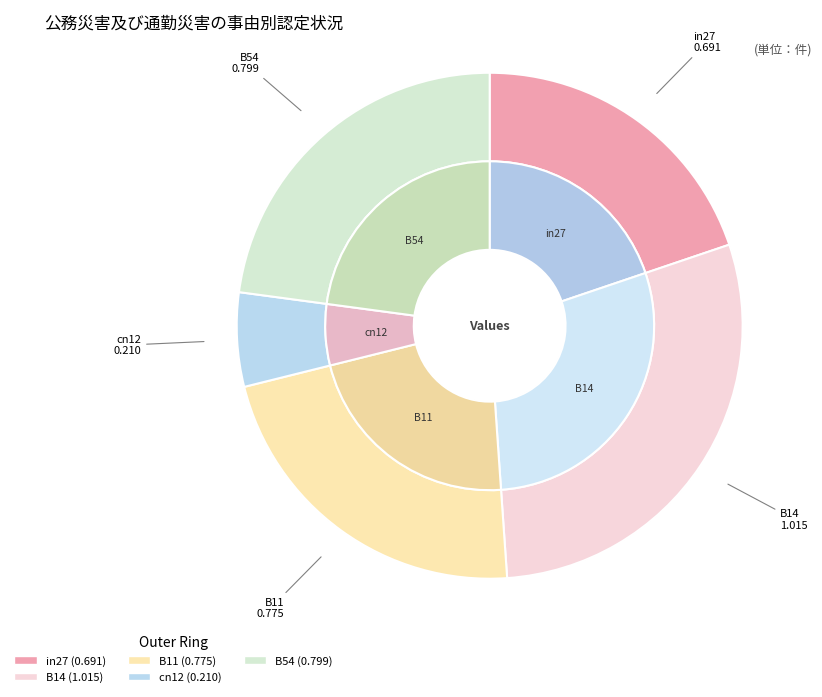

How many segments does this pie chart have?

5